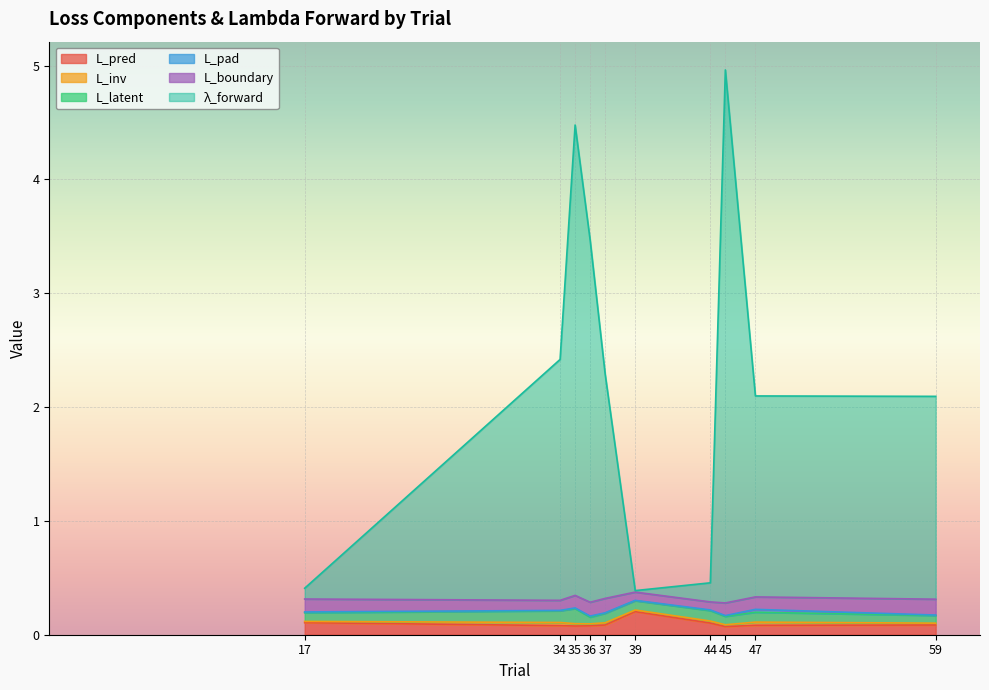

What is the difference between the L_boundary values at 59 and 34?

0.1